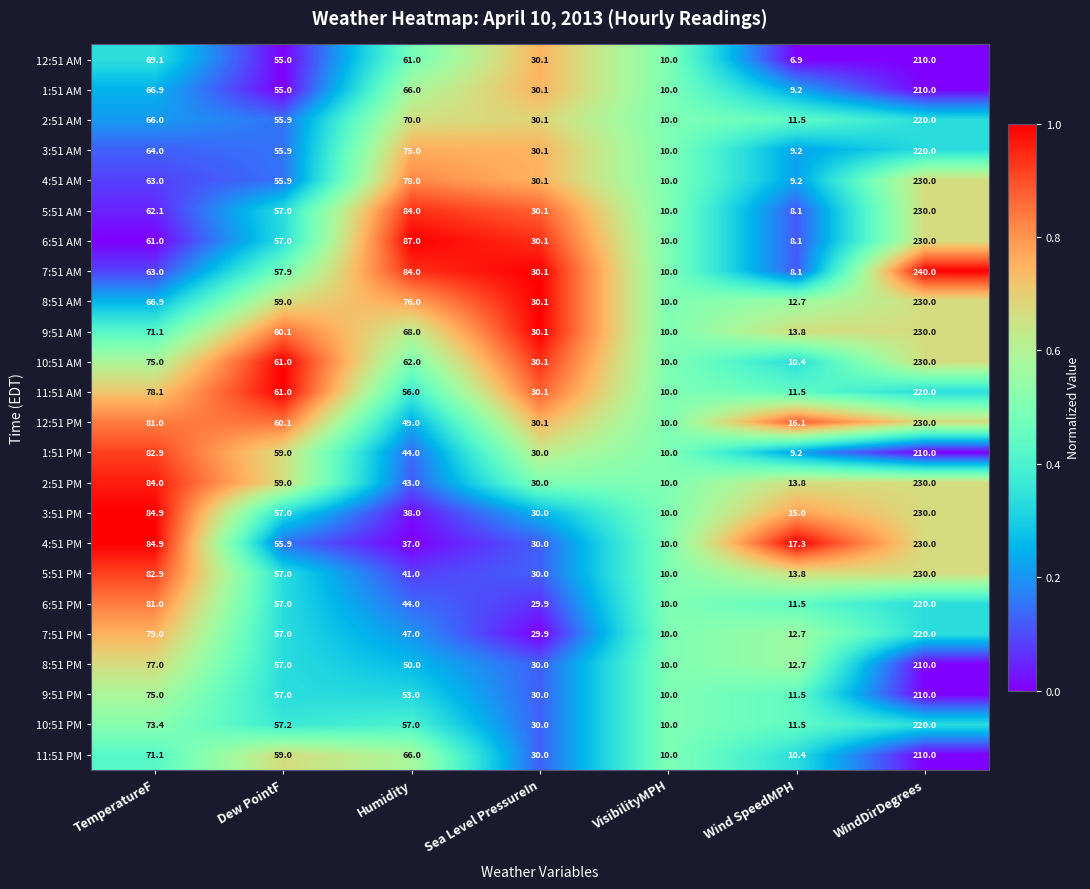

True or false: 7:51 PM has a value of 17.2 at Wind SpeedMPH.

False